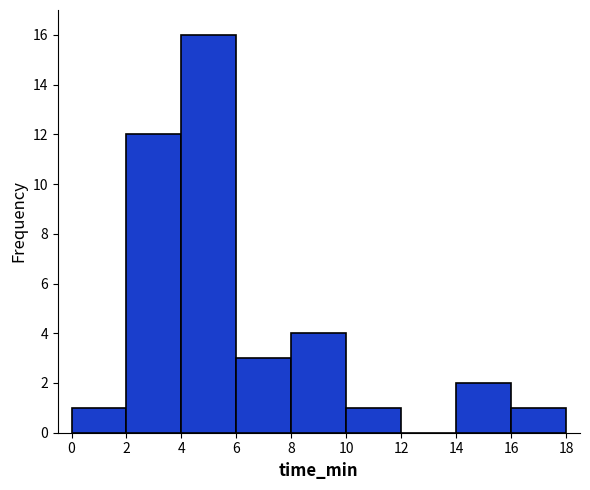

What is the height of the bar covering 8 to 10 on the x-axis? The values are not printed on the chart, so give them approximately, as read against the axis.

4